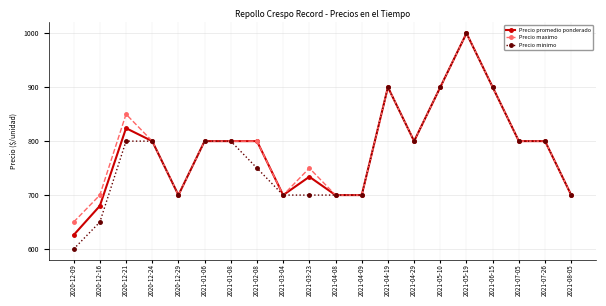

How many categories are shown in the chart?

20